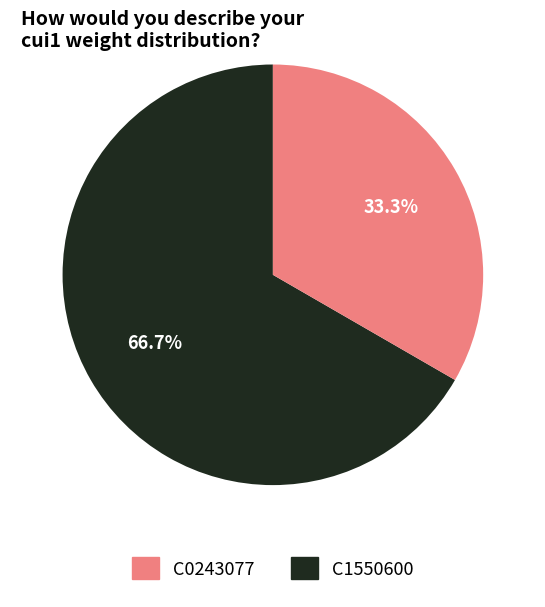

Which slice is the smallest?

C1550600